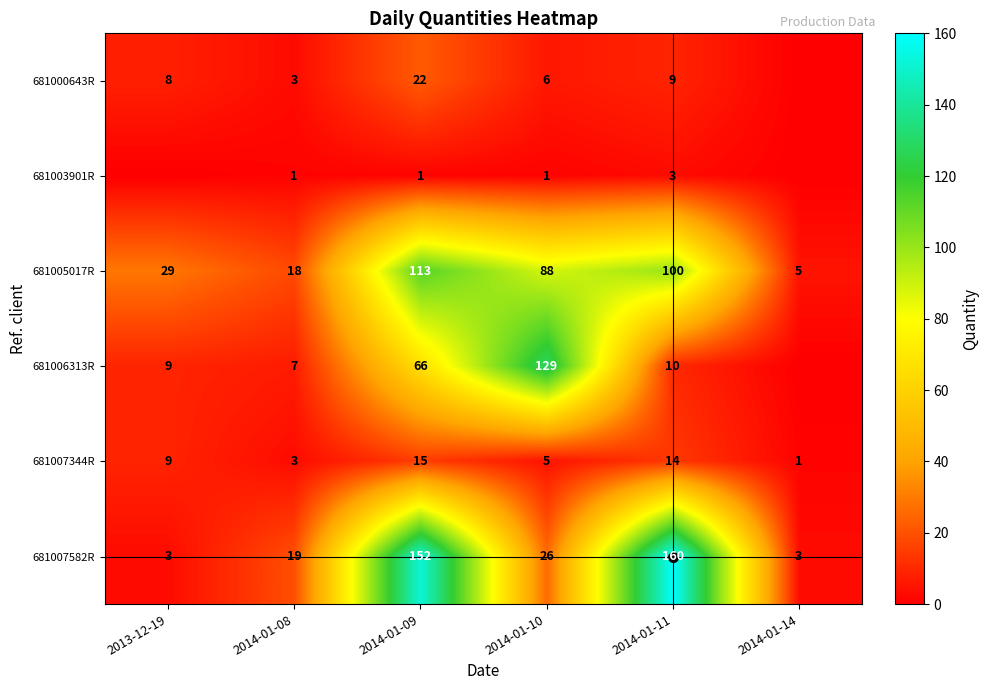

At 2014-01-11, list the series in order from smallest to largest.

681003901R, 681000643R, 681006313R, 681007344R, 681005017R, 681007582R